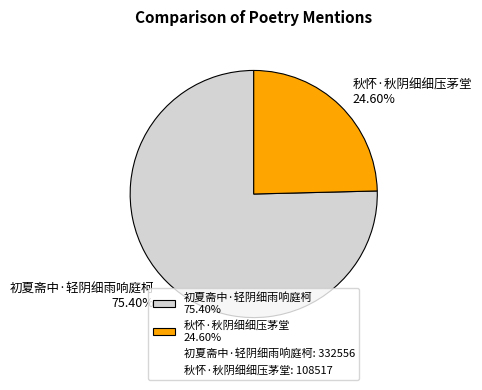

How many slices are in this pie chart?

2